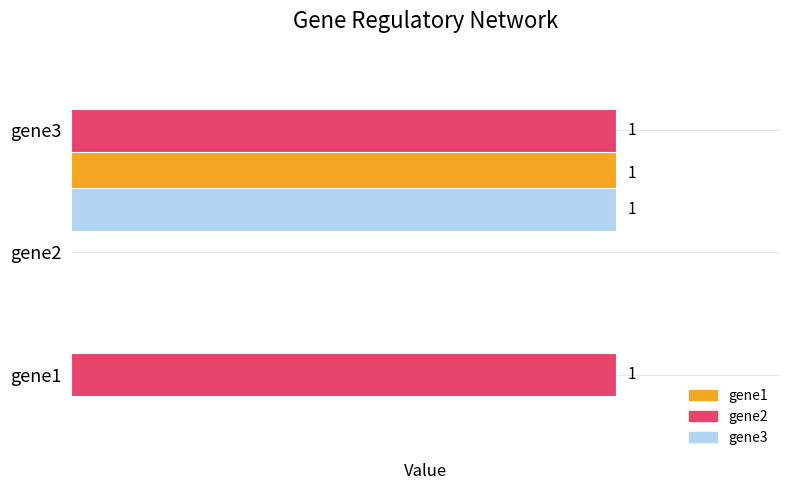

What are all the series names shown in the legend?

gene1, gene2, gene3